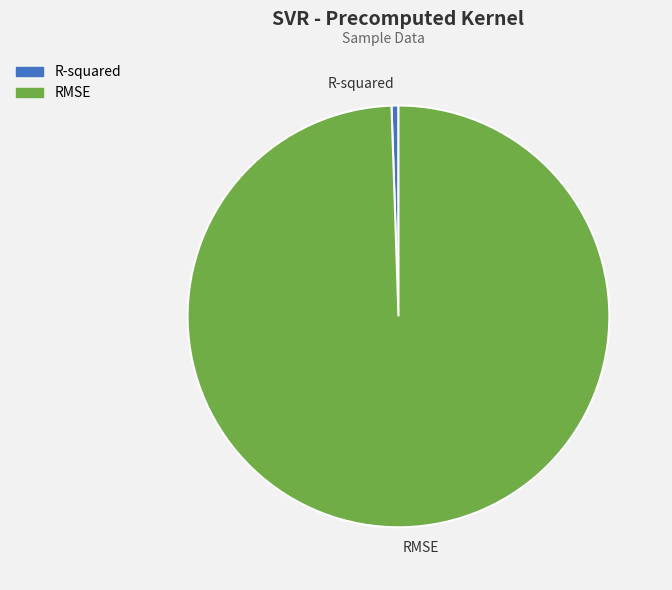

Which slice is the smallest?

R-squared